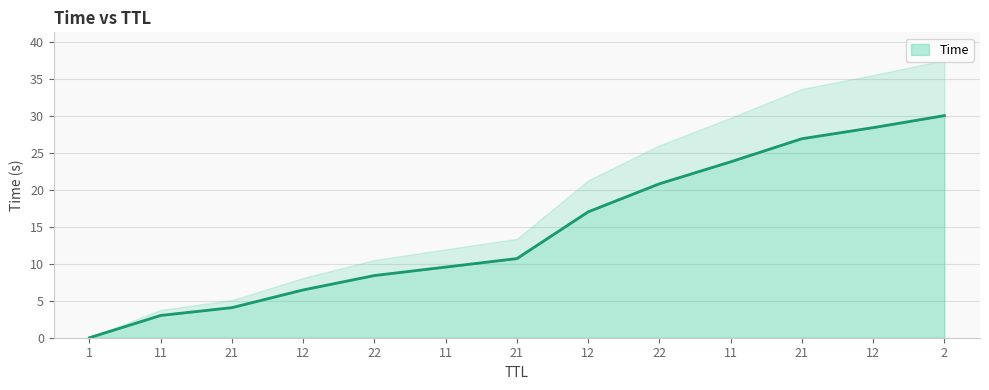

Which category has the lowest value across all series?

1